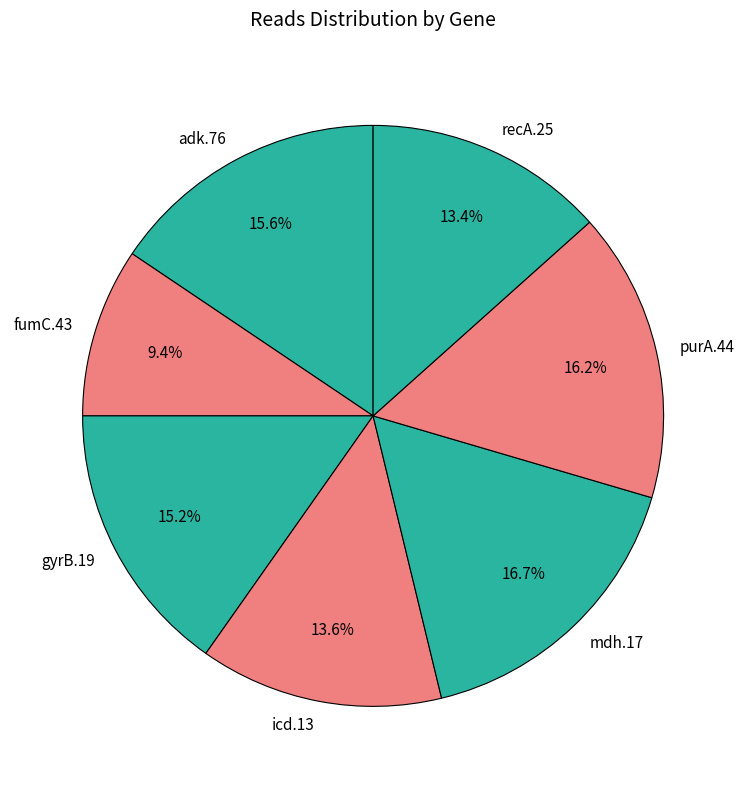

How many slices are in this pie chart?

7